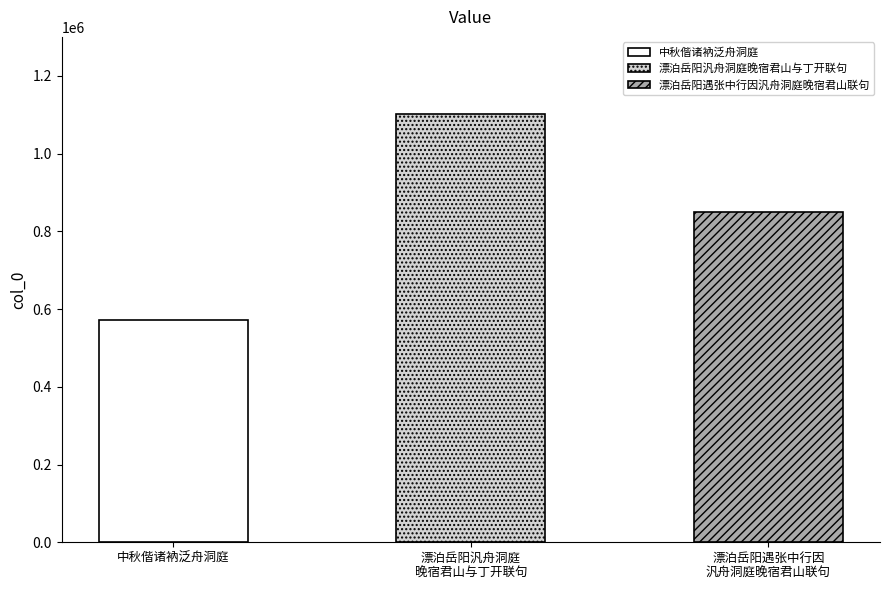

Rank the categories by value from lowest to highest.

中秋偕诸衲泛舟洞庭, 漂泊岳阳遇张中行因汎舟洞庭晚宿君山联句, 漂泊岳阳汎舟洞庭晚宿君山与丁开联句